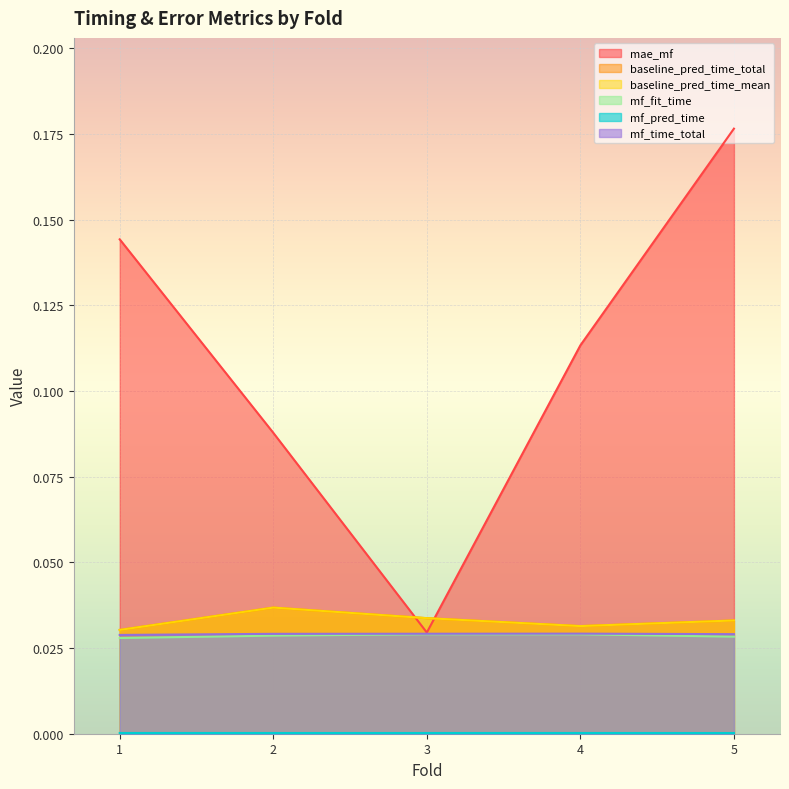

At which category is the sum across all series the highest?

5